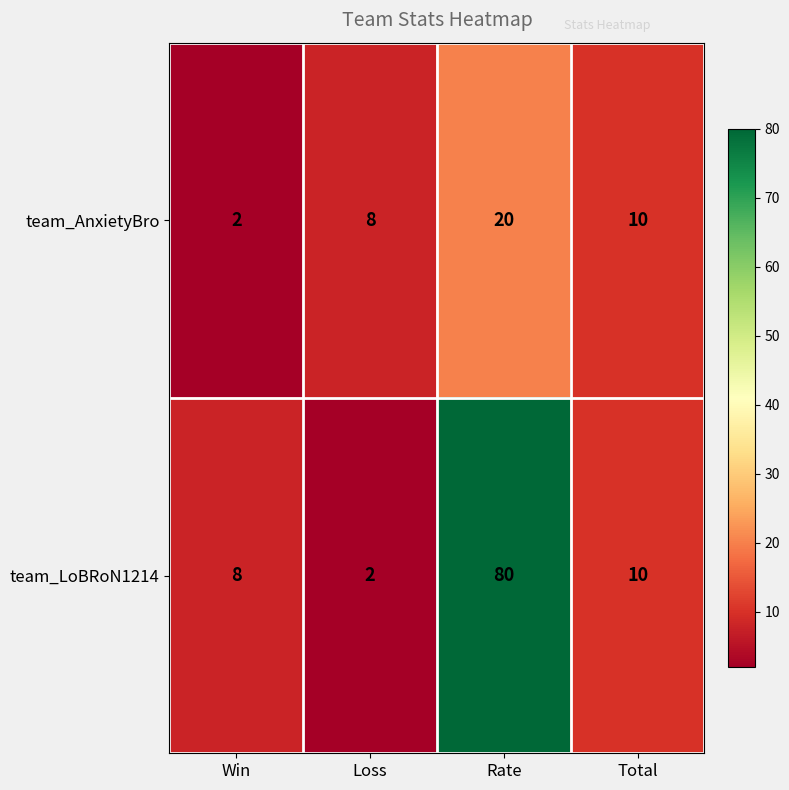

How many values in the team_LoBRoN1214 series are below 10?

2